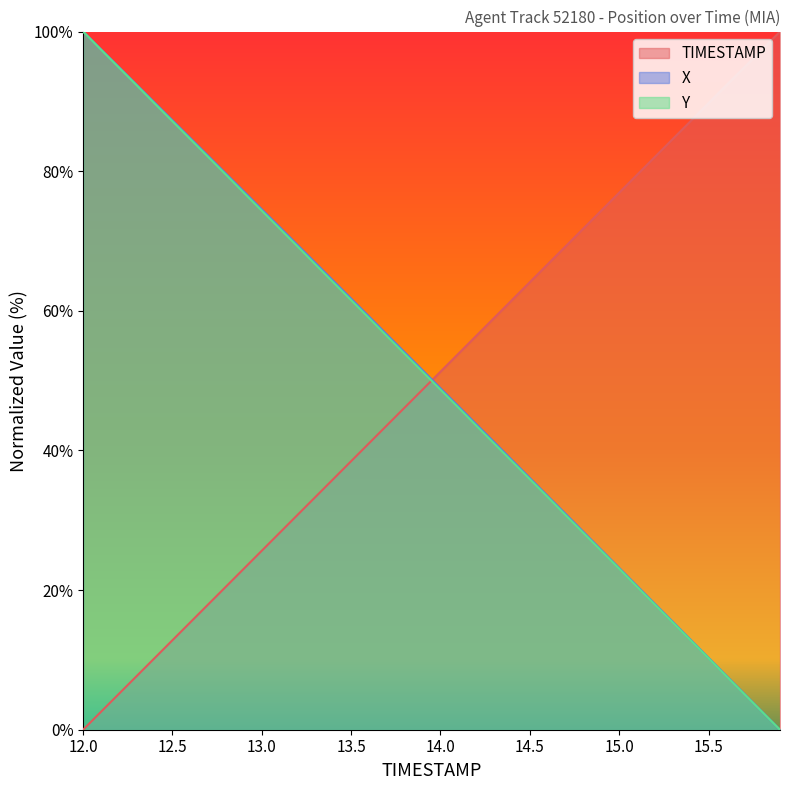

At which label does TIMESTAMP reach its minimum?

12.0